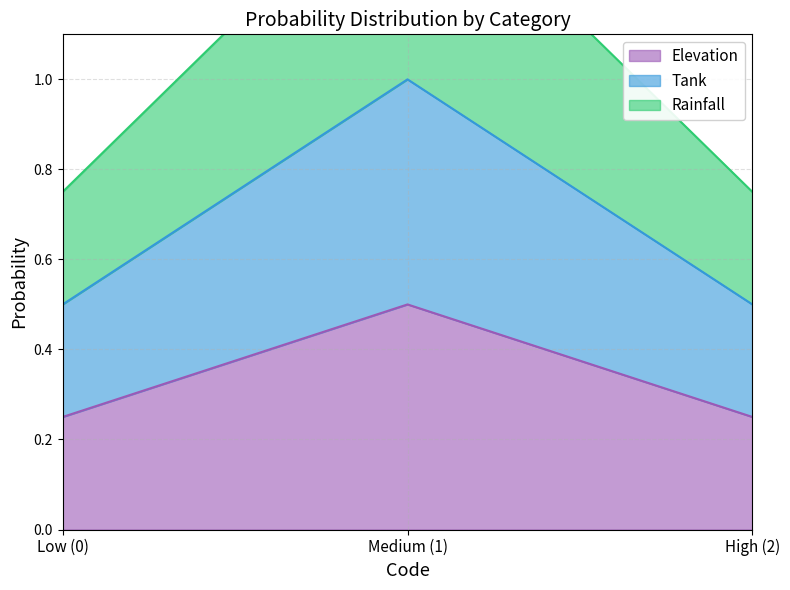

Is it true that Elevation equals 0.1 at Medium (1)?

False